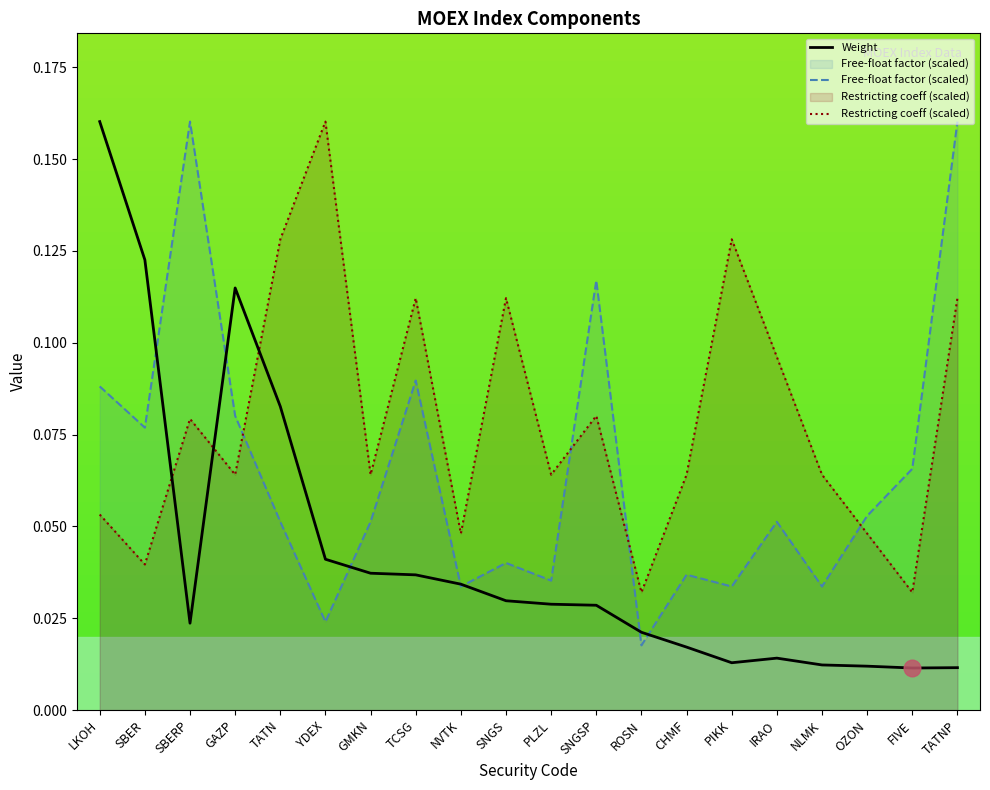

What is the approximate value of Free-float factor (scaled) at OZON?

0.1